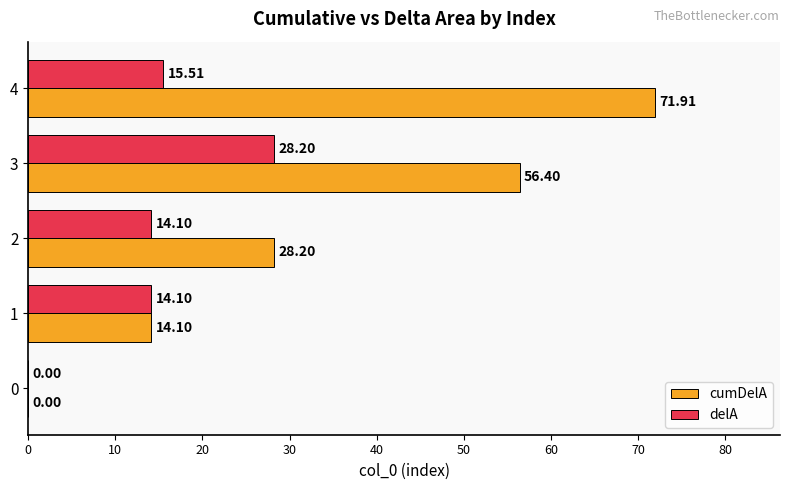

Between 2 and 4, which series saw the biggest shift?

cumDelA